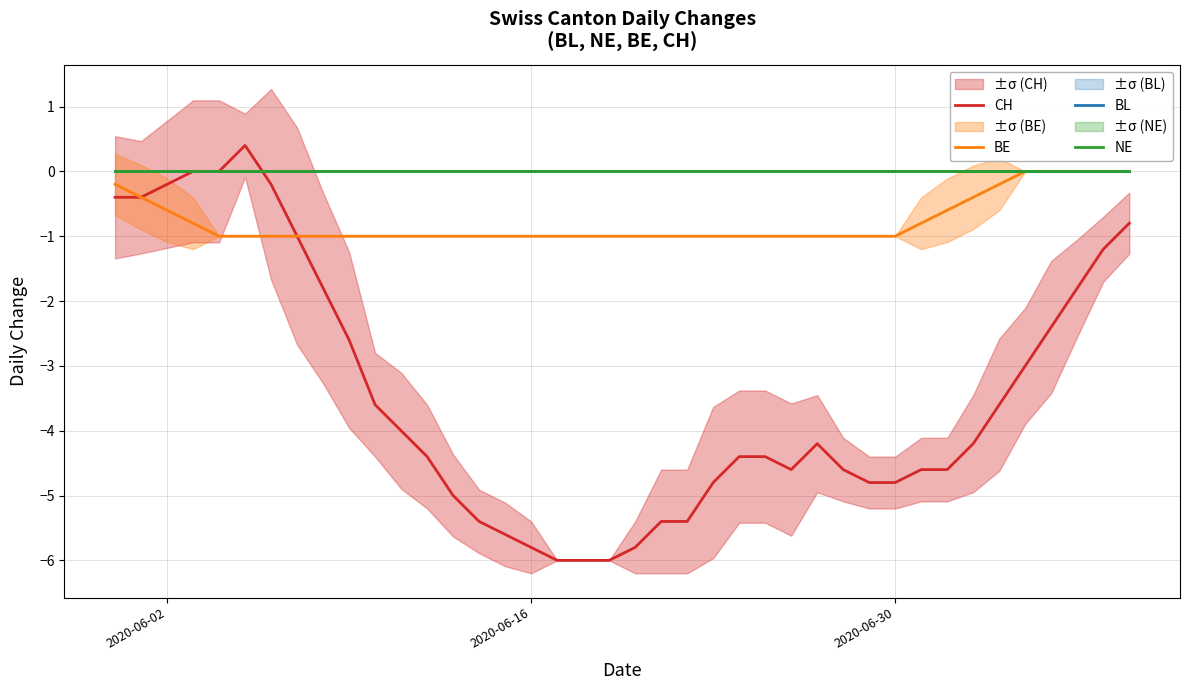

Reading right to left, transcribe all the data shown in this chart.

CH: -0.8	-1.2	-1.8	-2.4	-3.0	-3.6	-4.2	-4.6	-4.6	-4.8	-4.8	-4.6	-4.2	-4.6	-4.4	-4.4	-4.8	-5.4	-5.4	-5.8	-6.0	-6.0	-6.0	-5.8	-5.6	-5.4	-5.0	-4.4	-4.0	-3.6	-2.6	-1.8	-1.0	-0.2	0.4	0.0	0.0	-0.2	-0.4	-0.4
BE: 0.0	0.0	0.0	0.0	0.0	-0.2	-0.4	-0.6	-0.8	-1.0	-1.0	-1.0	-1.0	-1.0	-1.0	-1.0	-1.0	-1.0	-1.0	-1.0	-1.0	-1.0	-1.0	-1.0	-1.0	-1.0	-1.0	-1.0	-1.0	-1.0	-1.0	-1.0	-1.0	-1.0	-1.0	-1.0	-0.8	-0.6	-0.4	-0.2
BL: 0.0	0.0	0.0	0.0	0.0	0.0	0.0	0.0	0.0	0.0	0.0	0.0	0.0	0.0	0.0	0.0	0.0	0.0	0.0	0.0	0.0	0.0	0.0	0.0	0.0	0.0	0.0	0.0	0.0	0.0	0.0	0.0	0.0	0.0	0.0	0.0	0.0	0.0	0.0	0.0
NE: 0.0	0.0	0.0	0.0	0.0	0.0	0.0	0.0	0.0	0.0	0.0	0.0	0.0	0.0	0.0	0.0	0.0	0.0	0.0	0.0	0.0	0.0	0.0	0.0	0.0	0.0	0.0	0.0	0.0	0.0	0.0	0.0	0.0	0.0	0.0	0.0	0.0	0.0	0.0	0.0